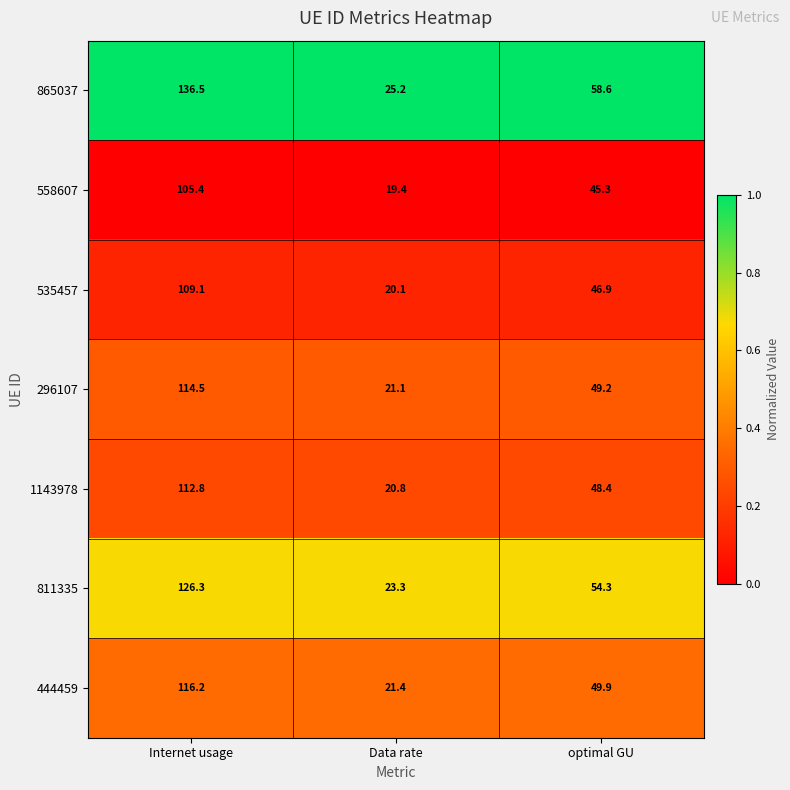

At which label does 535457 reach its peak?

Internet usage